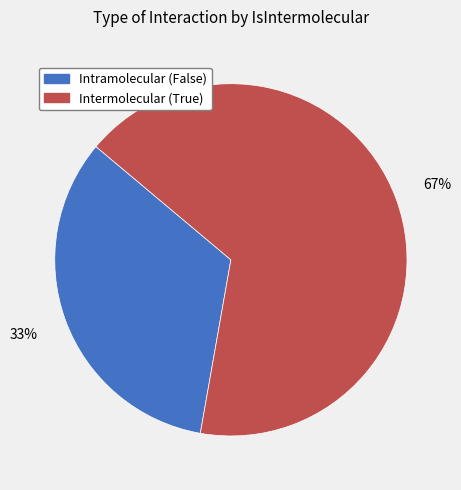

To the nearest percent, what is the average slice percentage?

50%